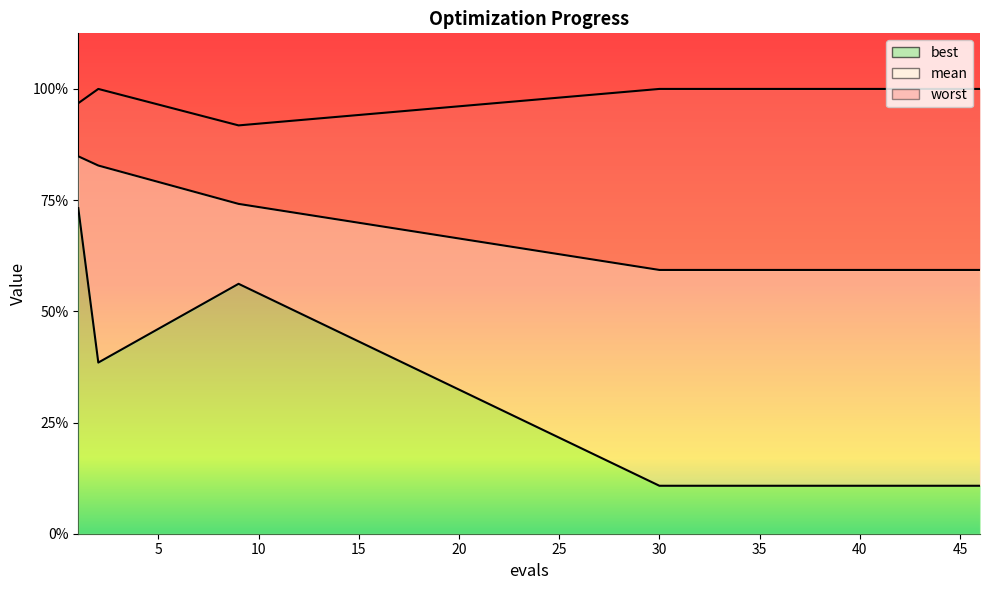

Rank the series at 38 from lowest to highest value.

best, mean, worst